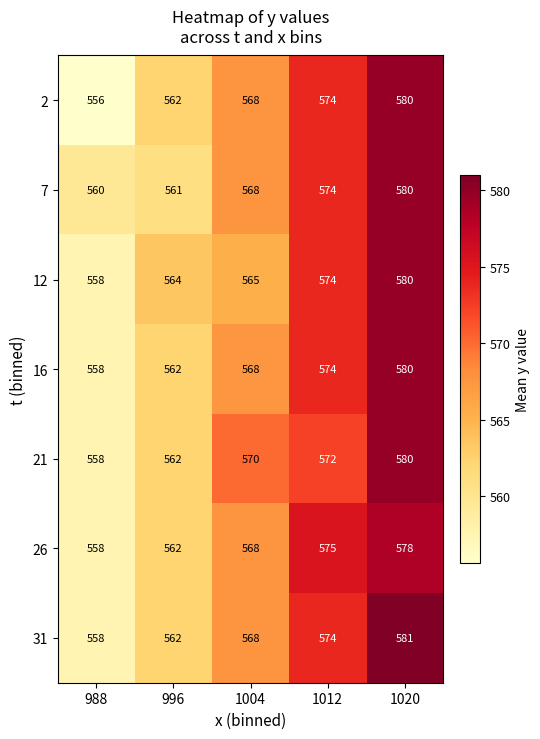

What is the spread (max minus min) of values at 988?

4